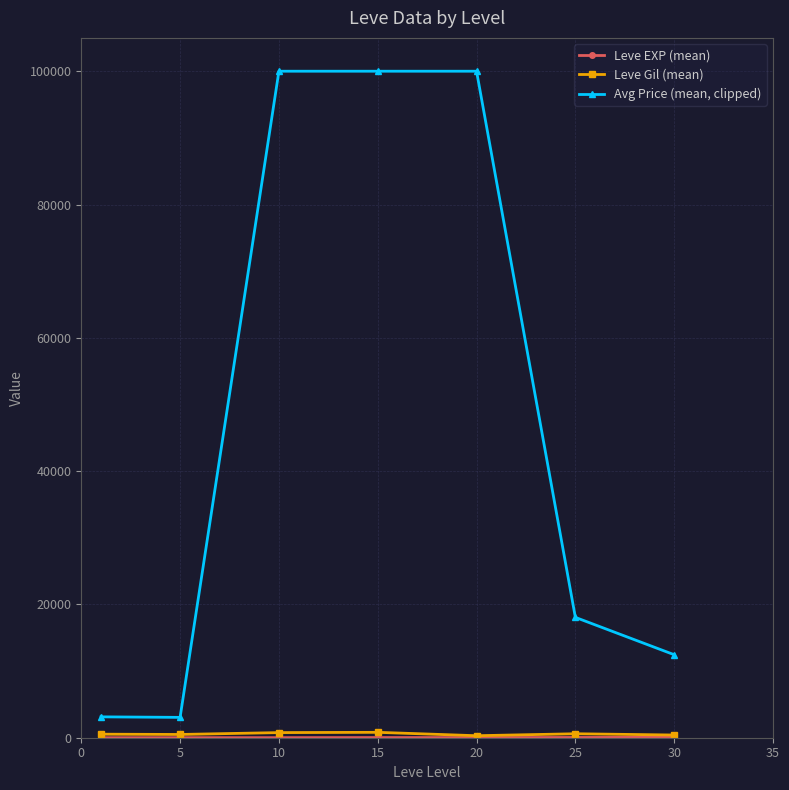

Which series has the largest total across all categories?

Avg Price (mean, clipped)